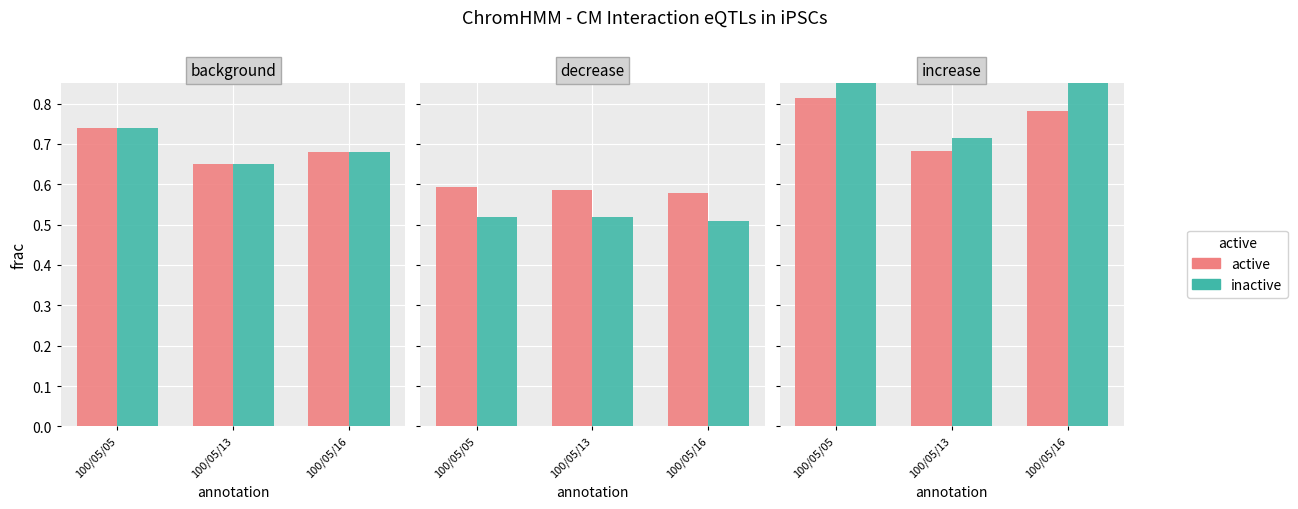

How many bars are there in each group?

2